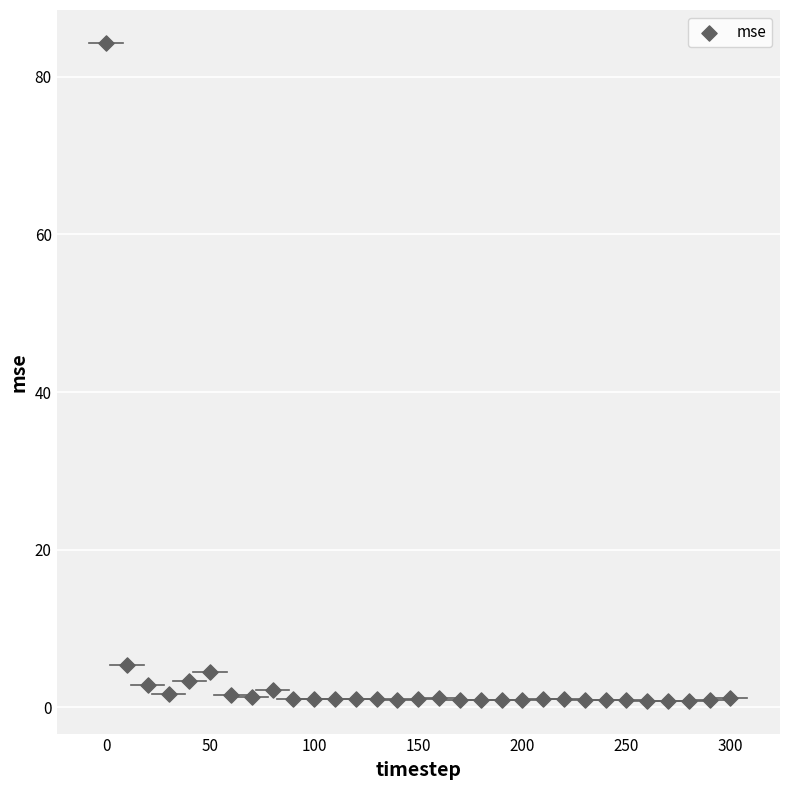

What is the range of X values (max minus min)?

300.0